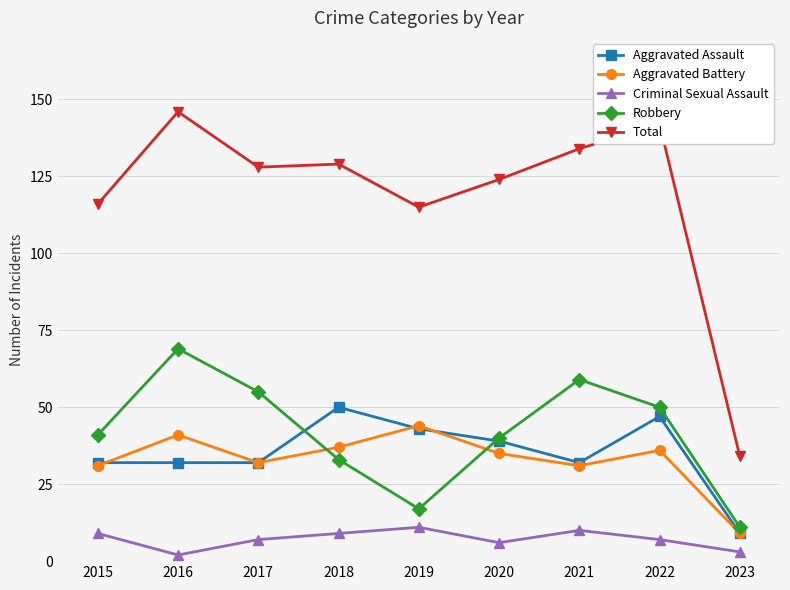

At which category does the chart reach its peak across all series?

2016